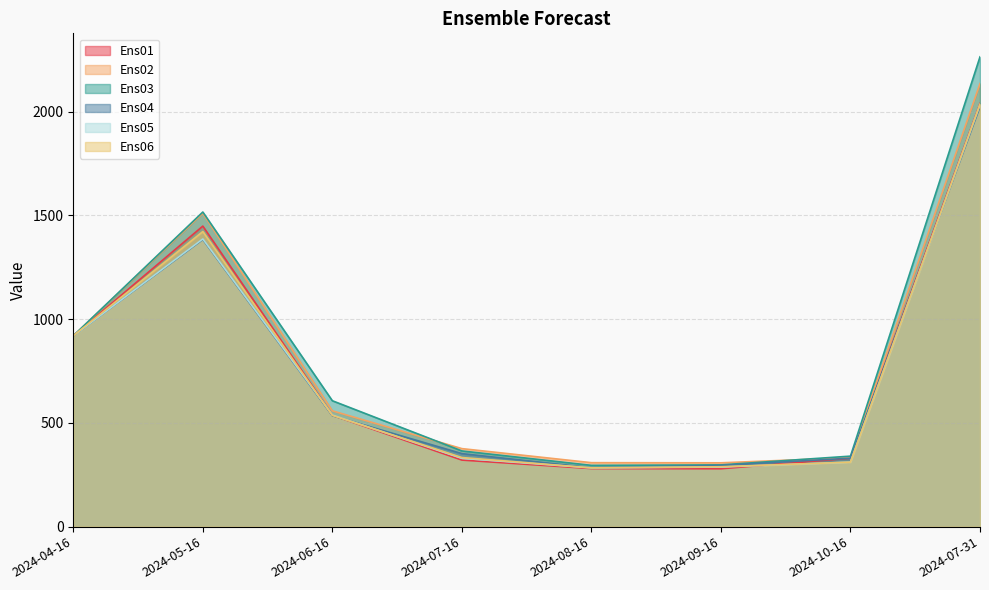

What is the sum of all Ens06 values?

6129.3